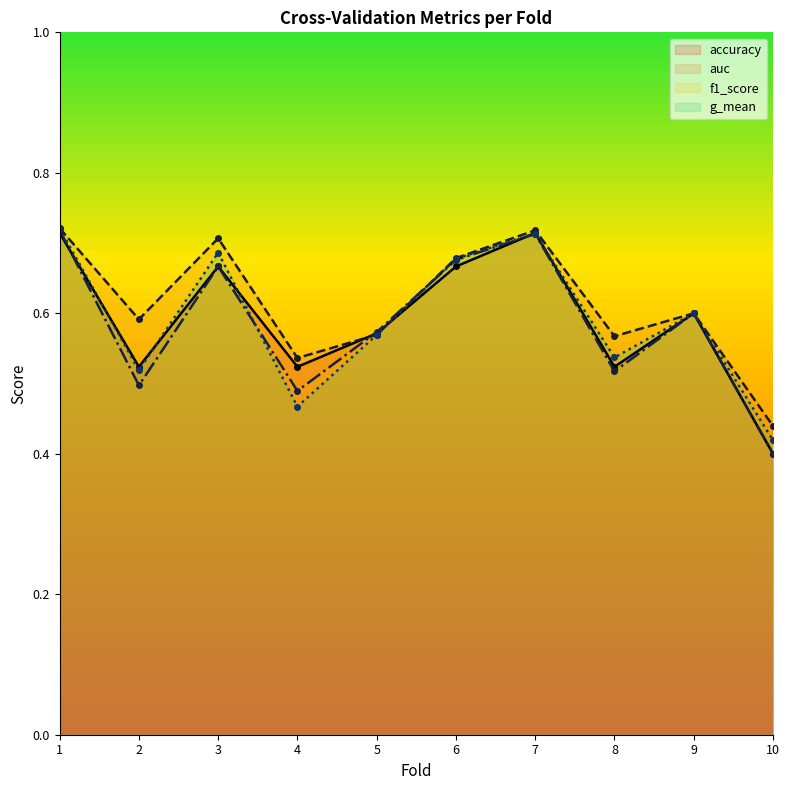

At which label is auc closest to 0?

10